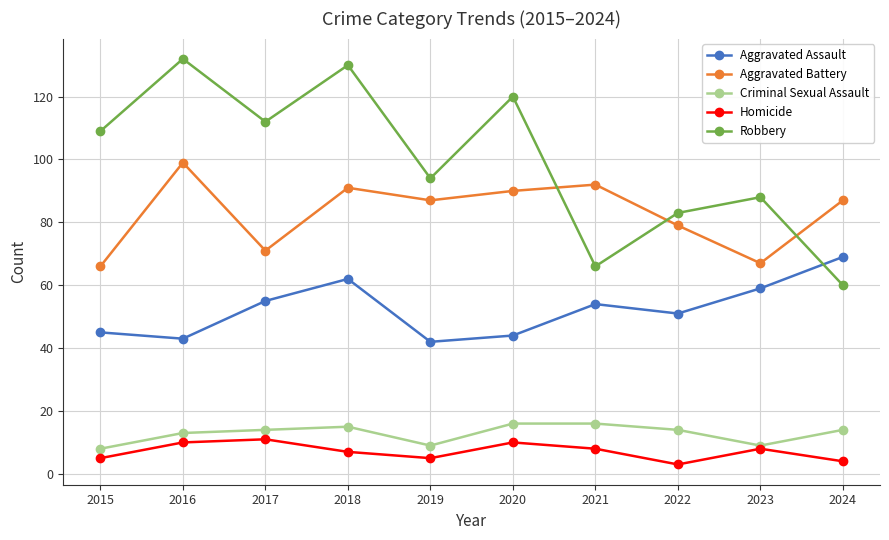

At which category is the sum across all series the highest?

2018